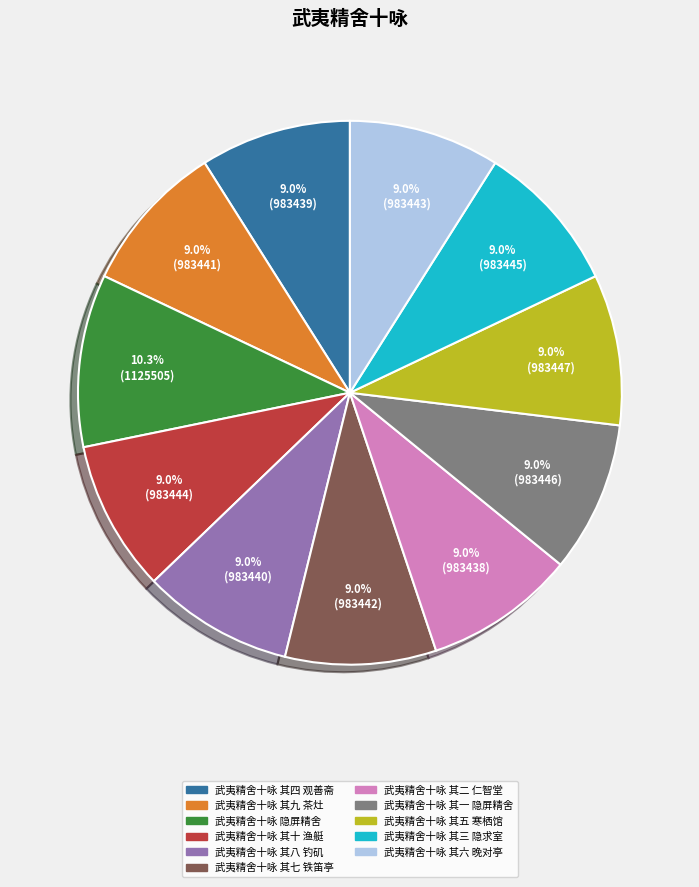

To the nearest percent, what is the combined percentage of 武夷精舍十咏 其七 铁笛亭 and 武夷精舍十咏 其九 茶灶?

18%